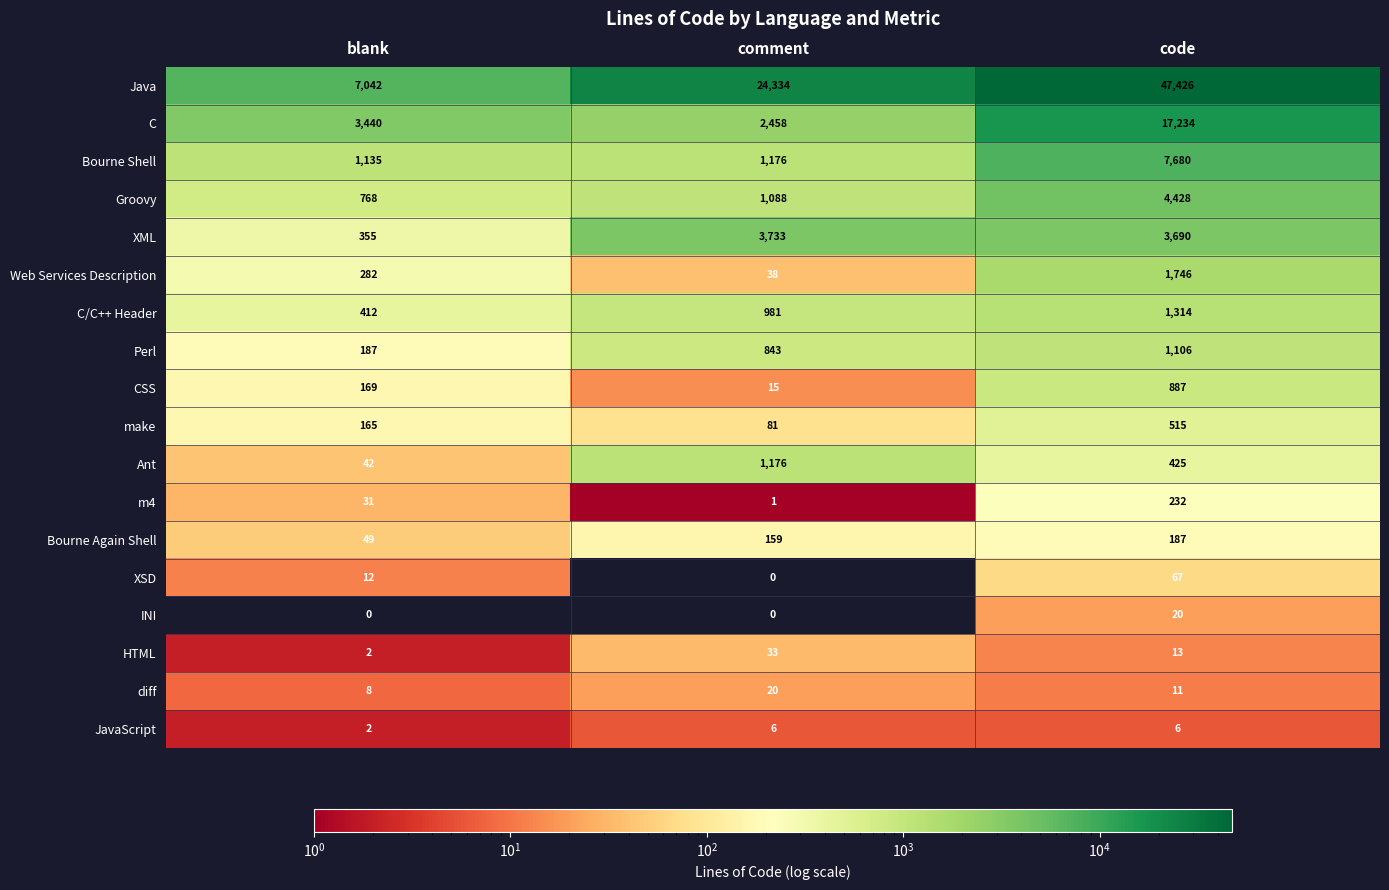

What is the sum of the C/C++ Header values at comment and code?

2295